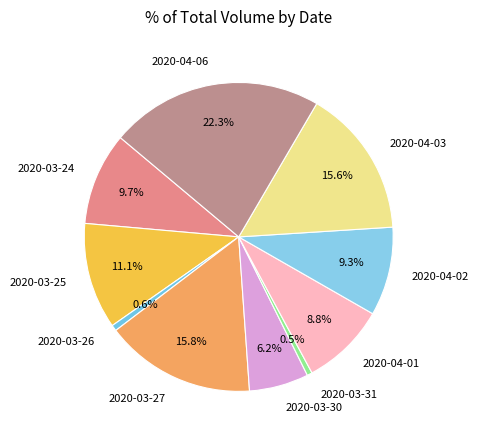

Combined, do 2020-03-24 and 2020-04-02 account for over 50%?

No